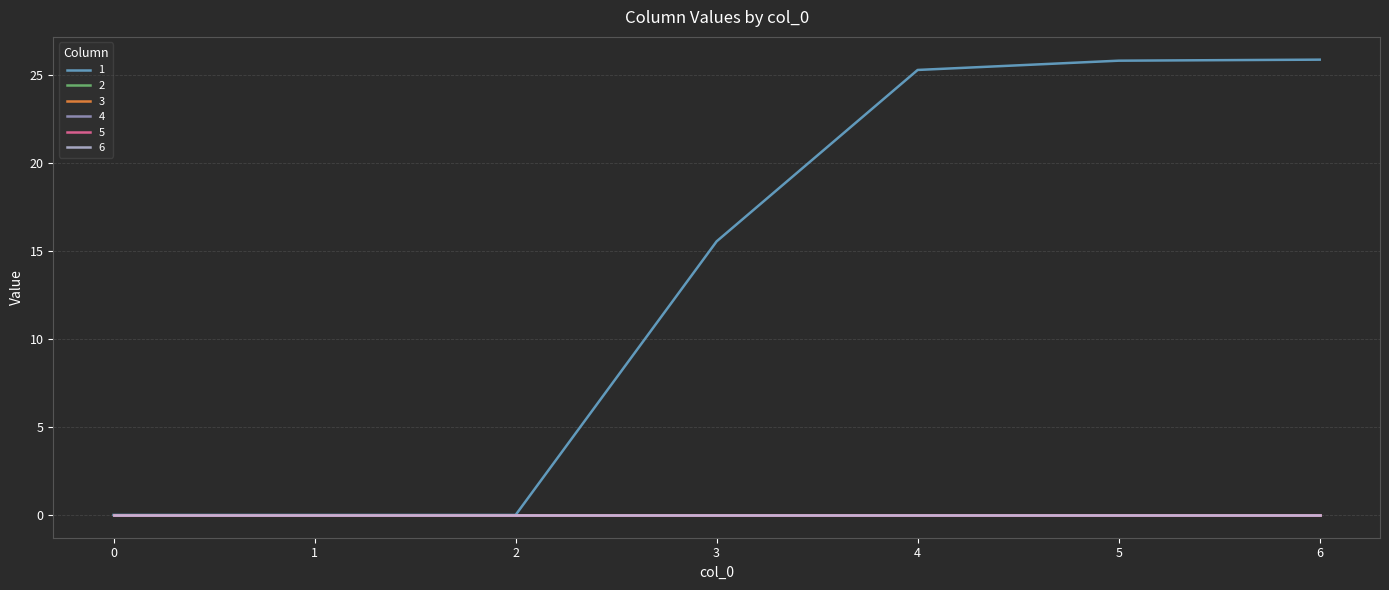

What is the highest value of the 1 series?

25.9